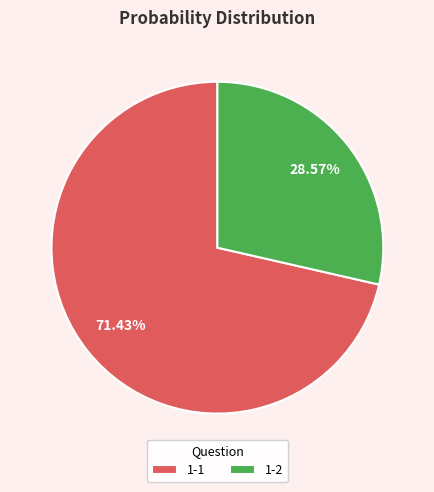

How many segments does this pie chart have?

2